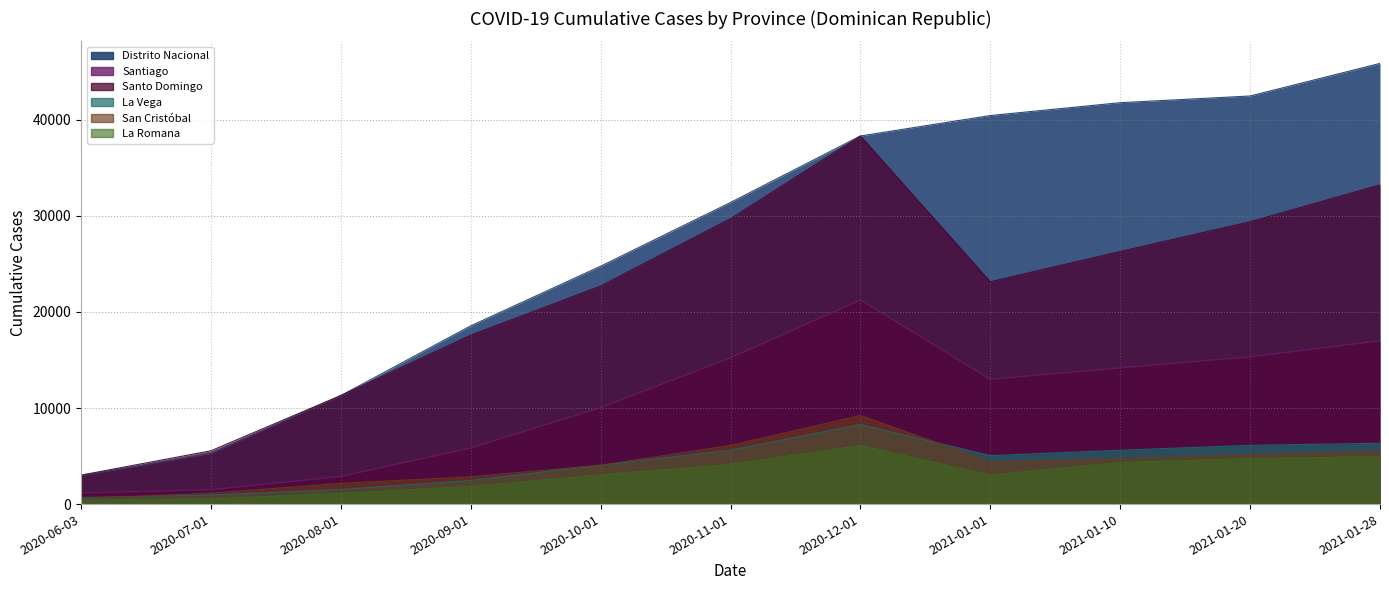

Does the chart have visible grid lines?

Yes